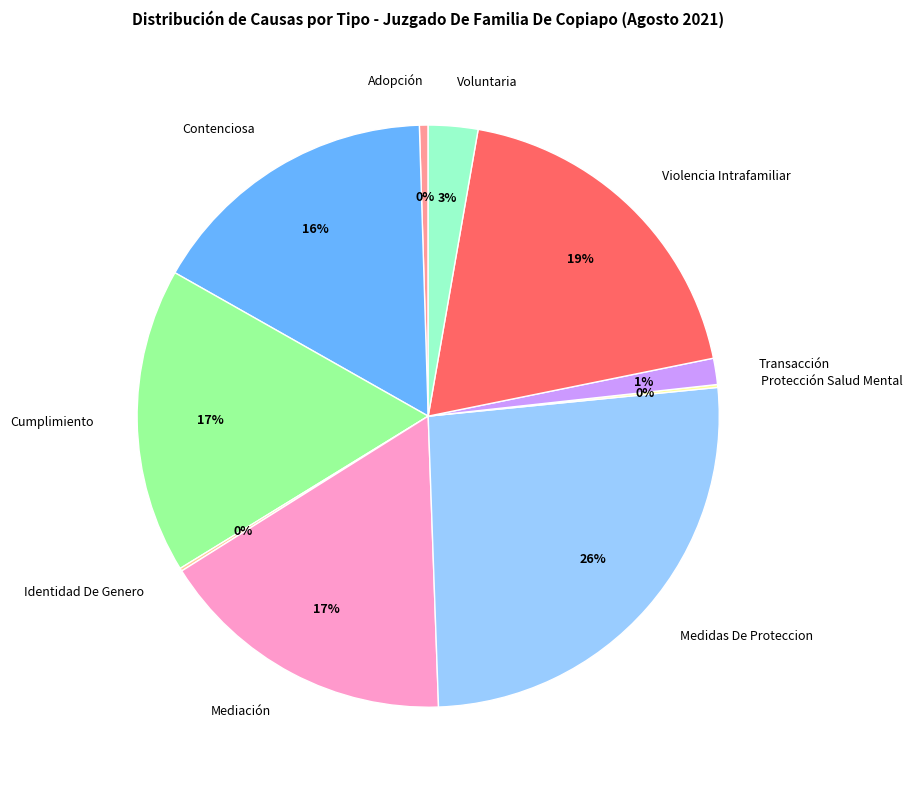

To the nearest percent, what is the combined percentage of Adopción and Cumplimiento?

17%